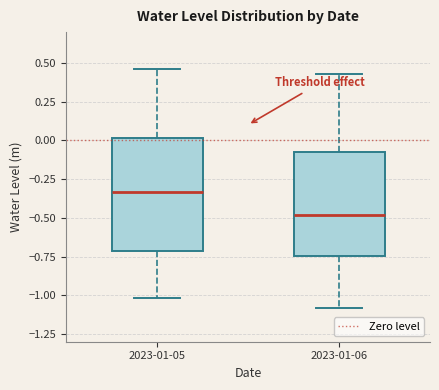

Reading left to right, read every box against the y-axis: the position of its median line, the range the box covers, and the ends of its whiskers. The values are not printed on the chart, so give them approximately, as read against the axis.

2023-01-05: median -0.35, box -0.70 to 0.00, whiskers -1.00 to 0.45
2023-01-06: median -0.50, box -0.75 to -0.05, whiskers -1.10 to 0.45